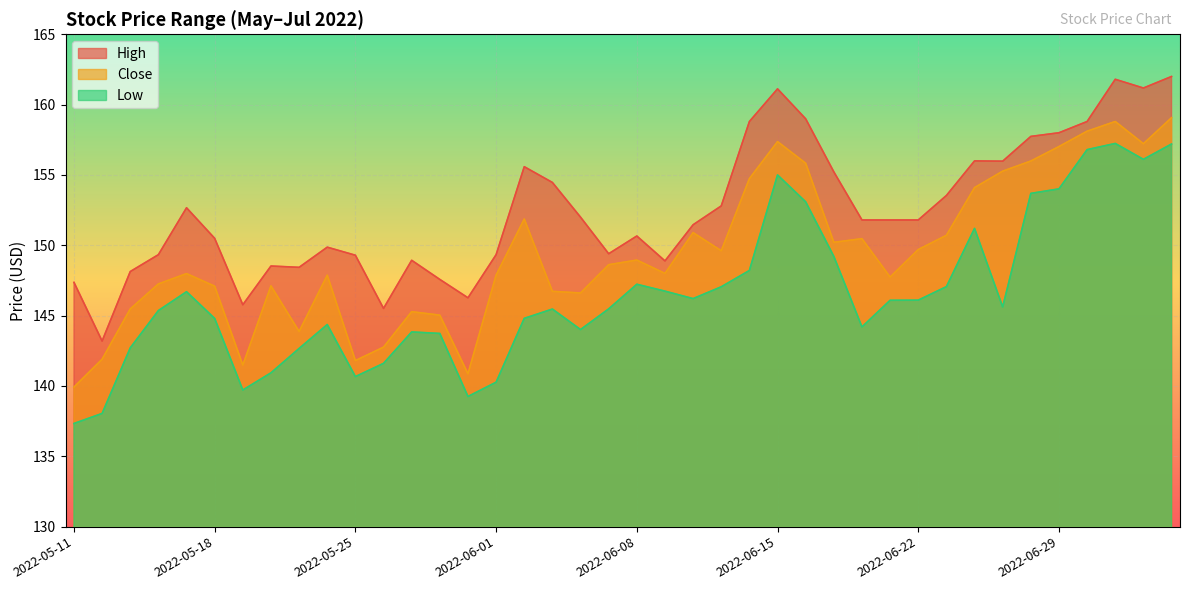

True or false: Low and High intersect in this chart.

False